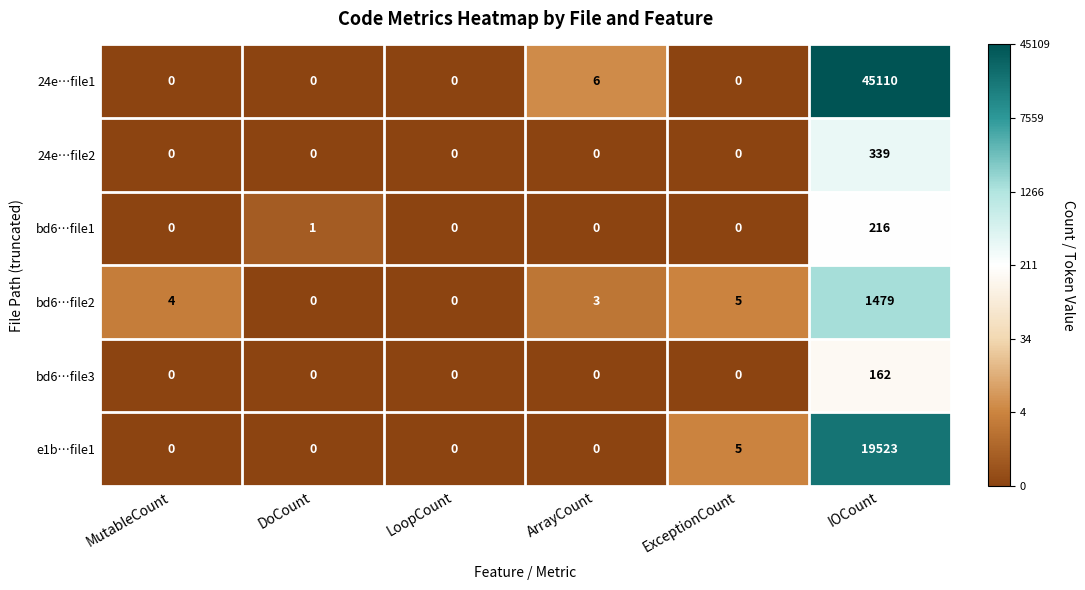

At IOCount, list the series in order from largest to smallest.

24e…file1, e1b…file1, bd6…file2, 24e…file2, bd6…file1, bd6…file3